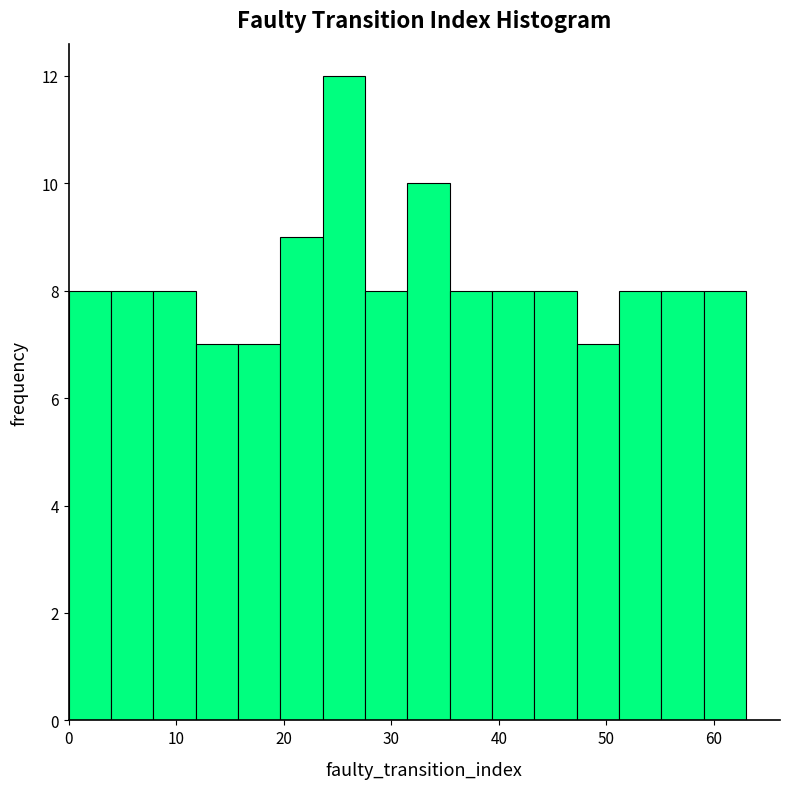

Around what value on the x-axis is the tallest bar? Give the approximate position of its centre, as read against the axis.

26